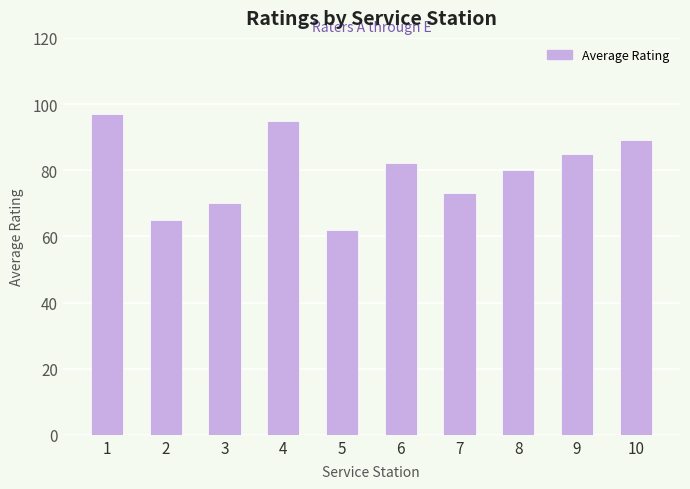

Are the bars grouped side by side (vs. stacked)?

No